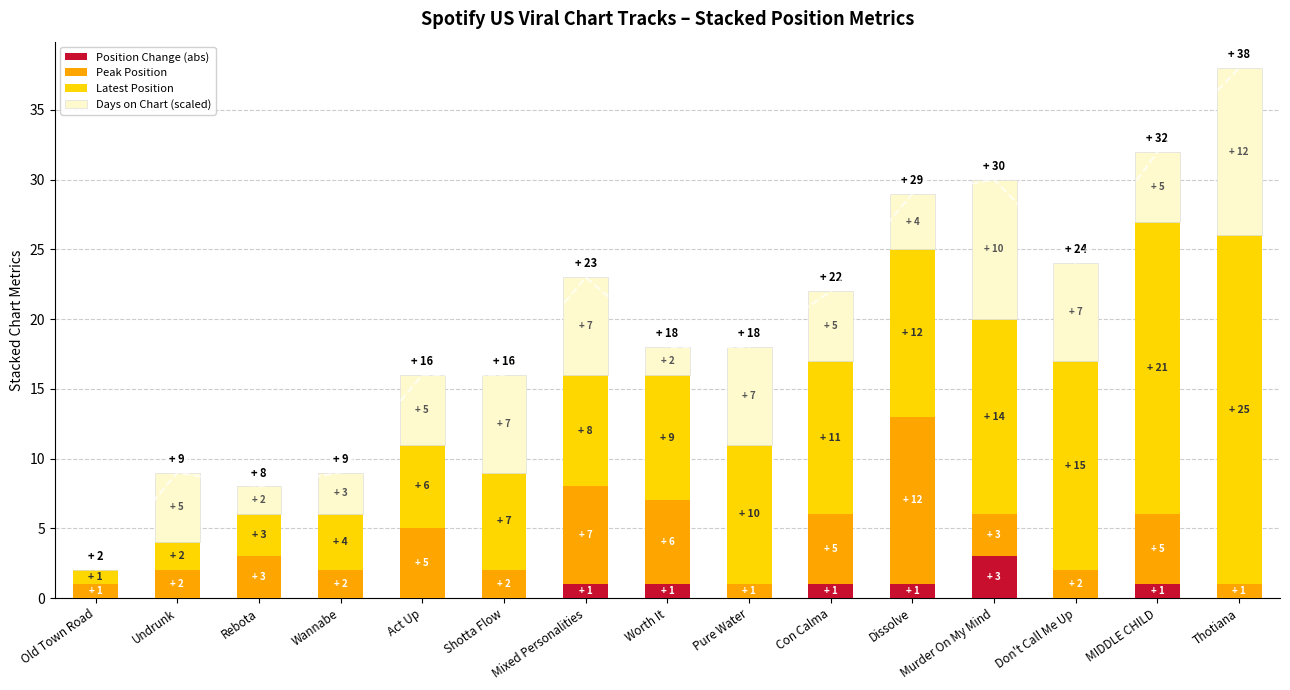

The value of Peak Position at Con Calma is 5. True or false?

True